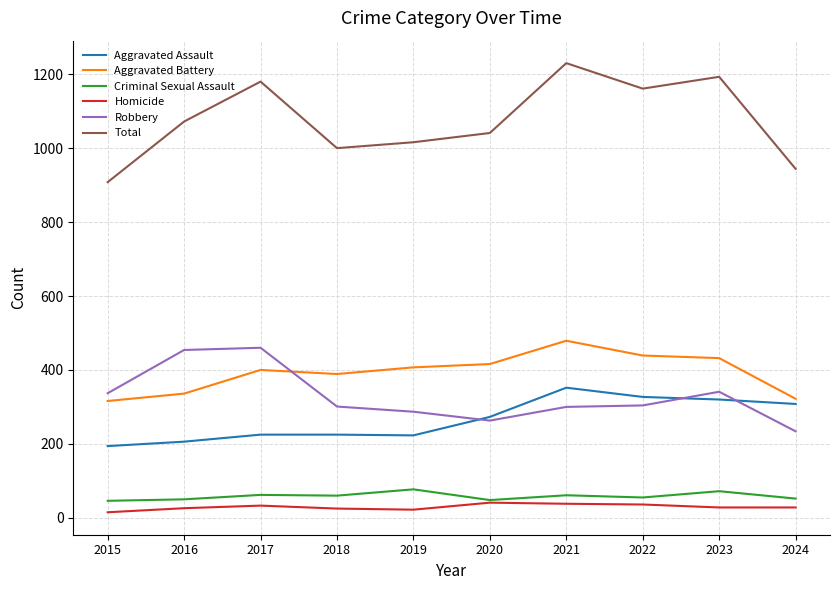

Which series has the largest total across all categories?

Total